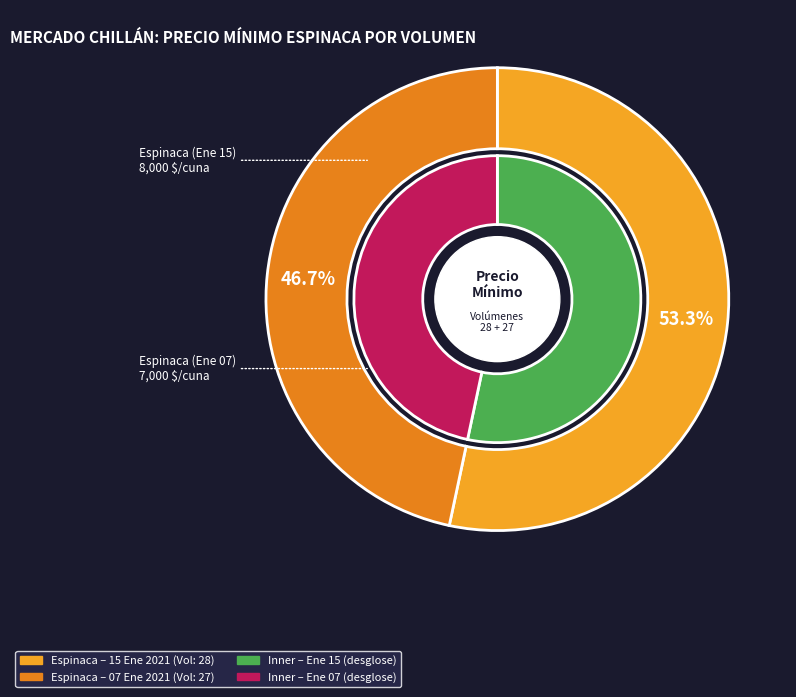

Which category has the smallest portion of the pie?

27